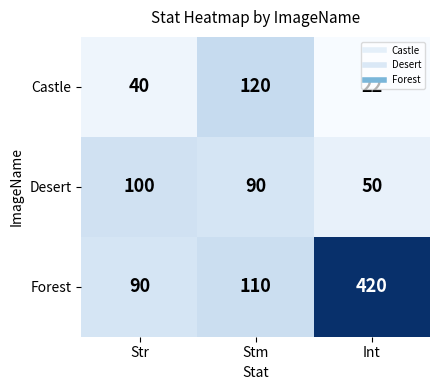

At Stm, list the series in order from smallest to largest.

Desert, Forest, Castle